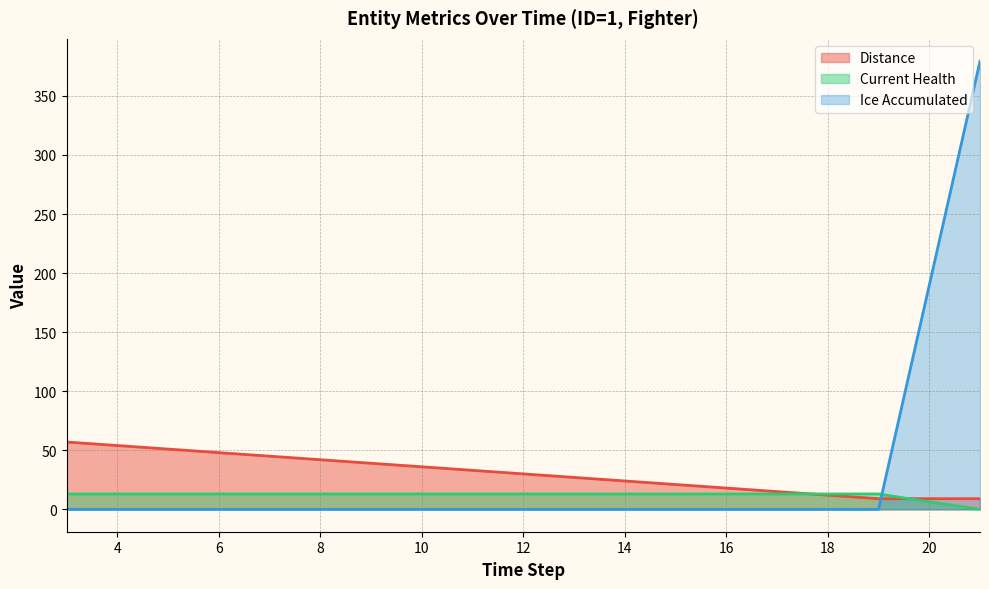

At how many categories does at least one series exceed 283?

1